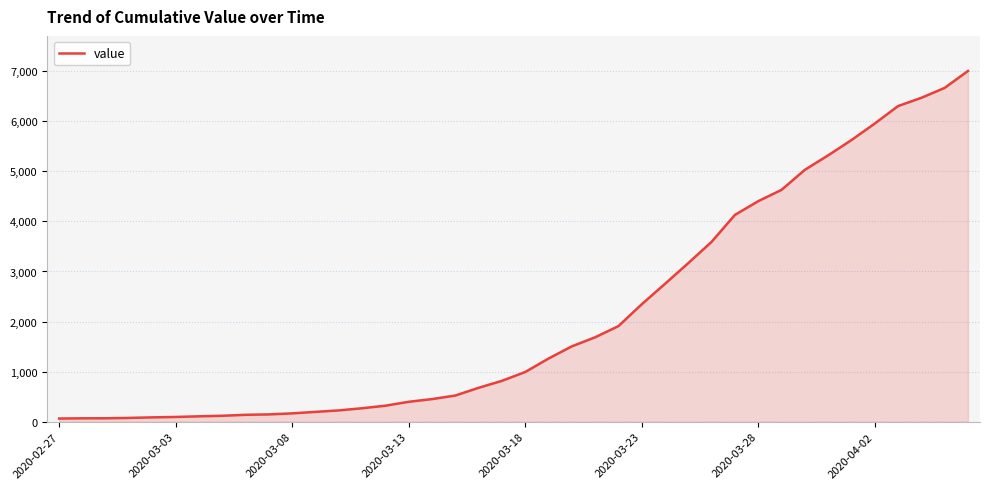

What is the greatest value displayed?

7004